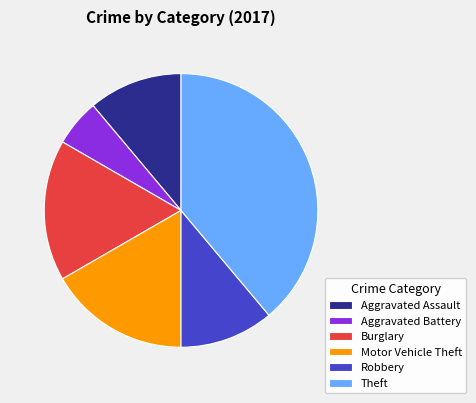

Between Theft and Burglary, which is larger?

Theft